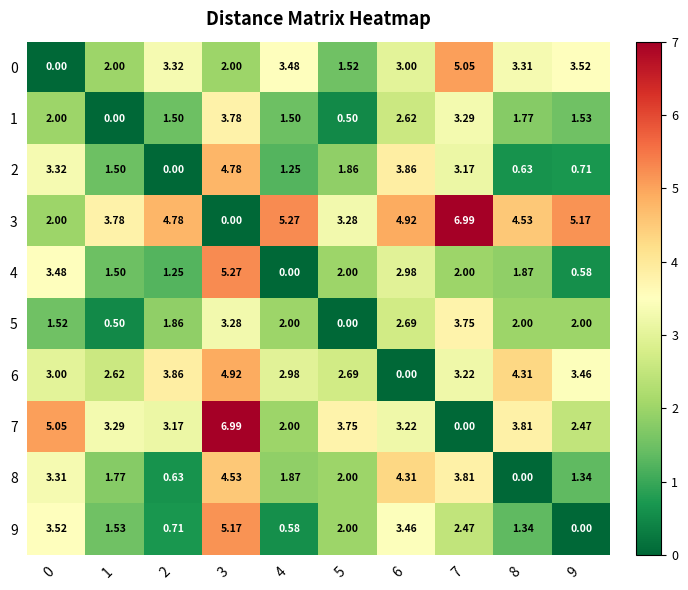

Which series has the largest total across all categories?

3